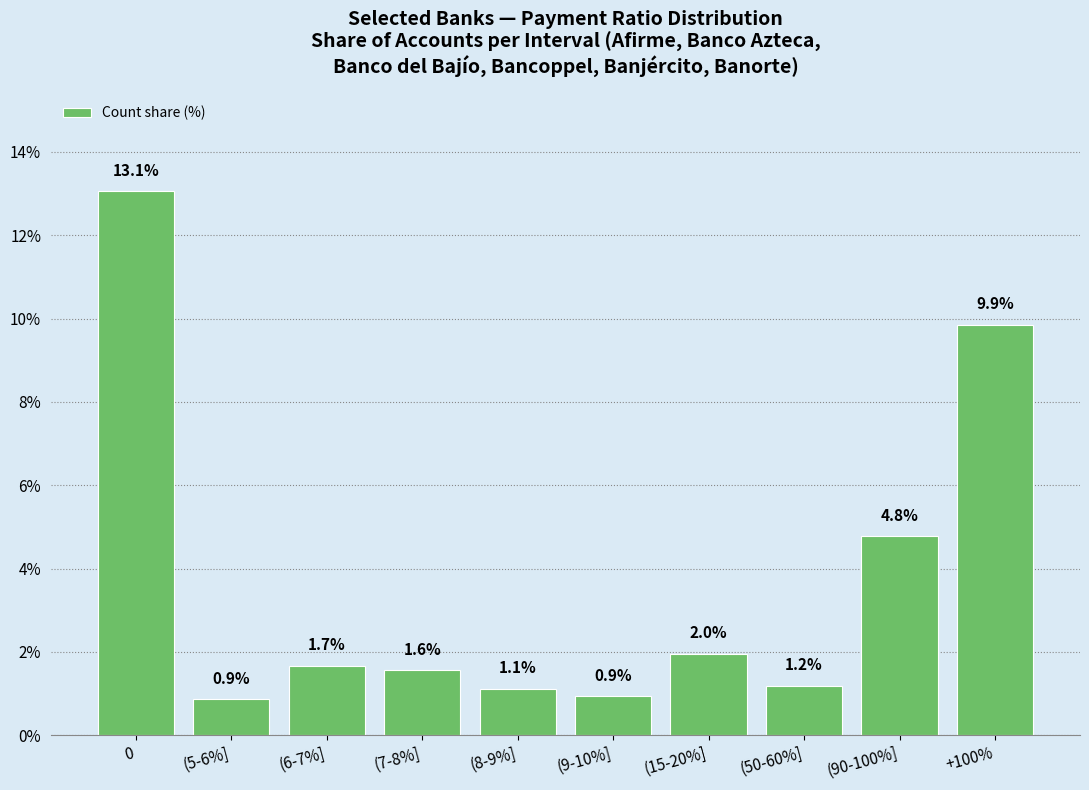

Is it true that the value at (7-8%] is 1.6?

True